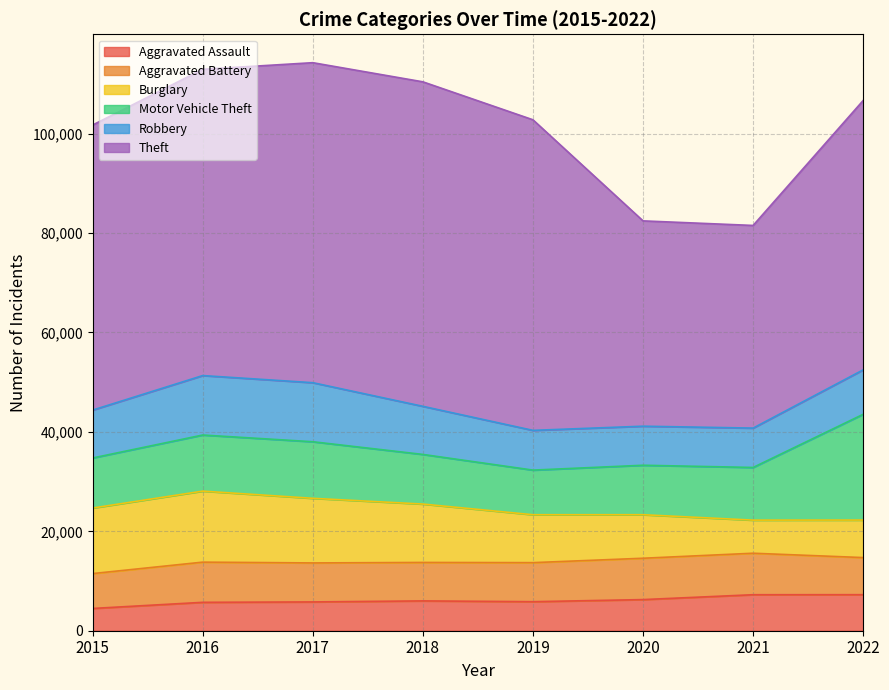

Between 2016 and 2017, which series saw the biggest shift?

Theft